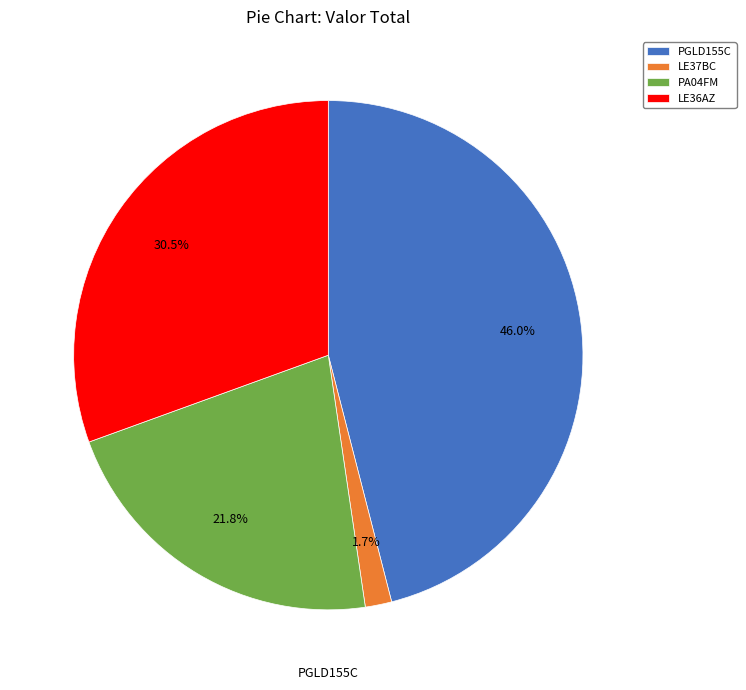

To the nearest percent, what is the difference between the PA04FM and PGLD155C slice percentages?

24%